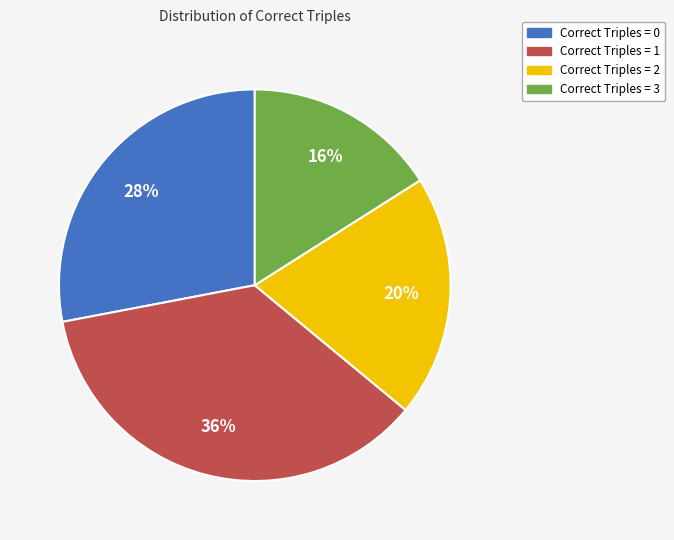

What percentage is the Correct Triples = 2 slice, to the nearest percent?

20%